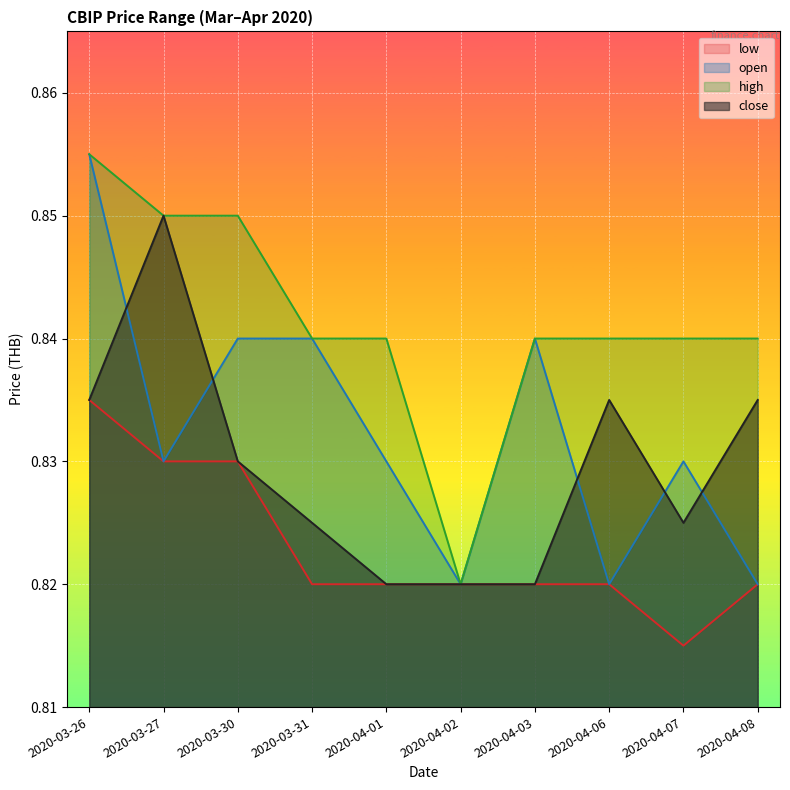

True or false: low and open cross at least once.

False